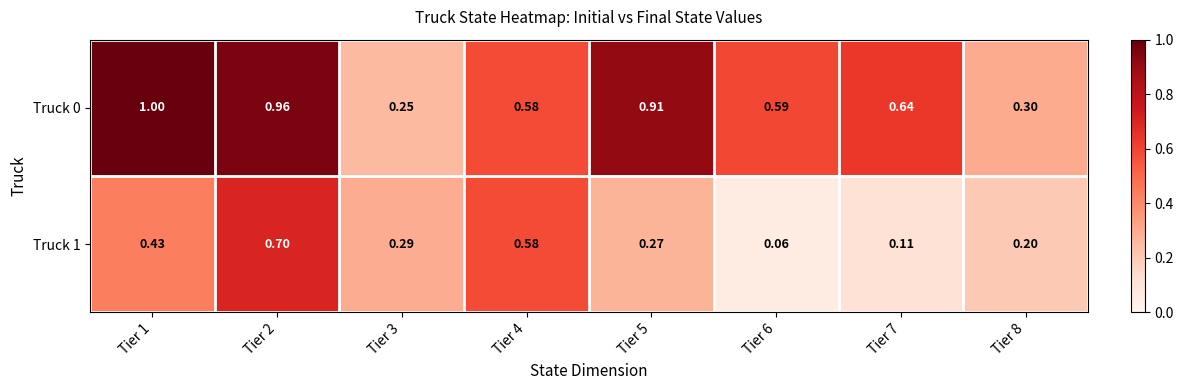

Count the number of data series in this chart.

2